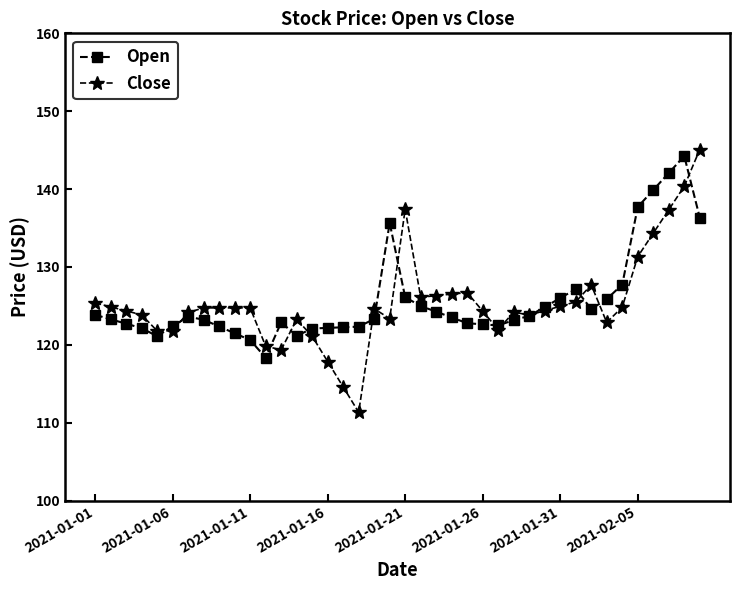

What is the sum of all Open values?

5026.9